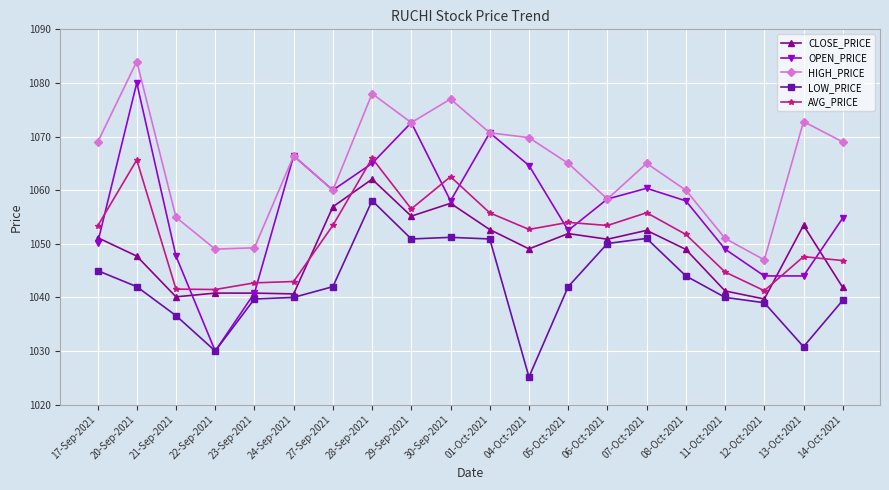

Is the value of LOW_PRICE at 30-Sep-2021 greater than the value of HIGH_PRICE at 22-Sep-2021?

Yes